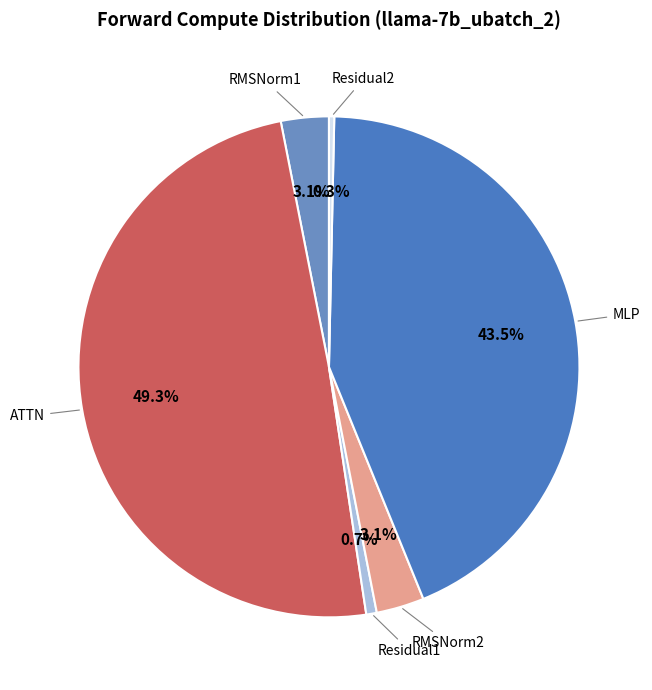

To the nearest percent, what is the difference between the Residual1 and ATTN slice percentages?

49%